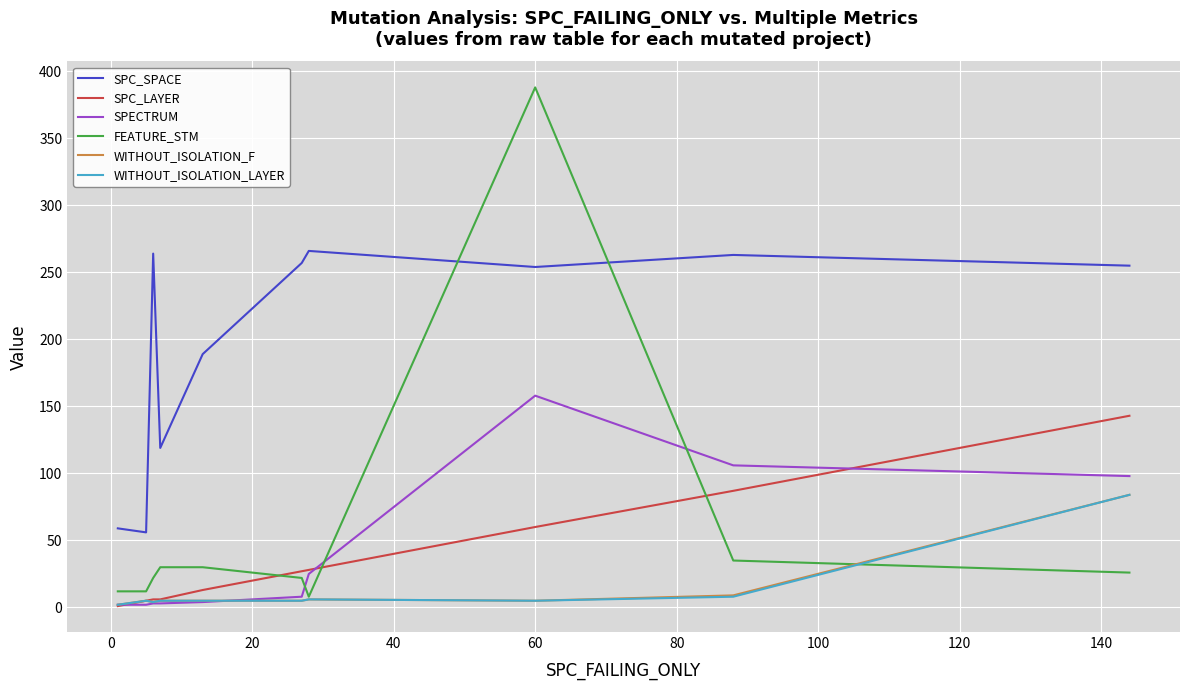

How many times do SPECTRUM and FEATURE_STM cross each other?

3